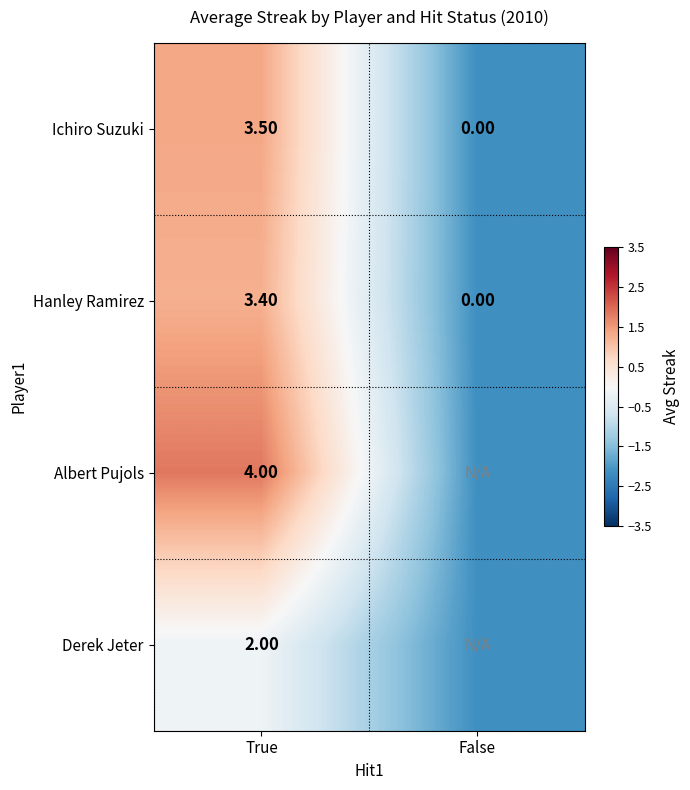

At which label does Ichiro Suzuki first exceed 3?

True